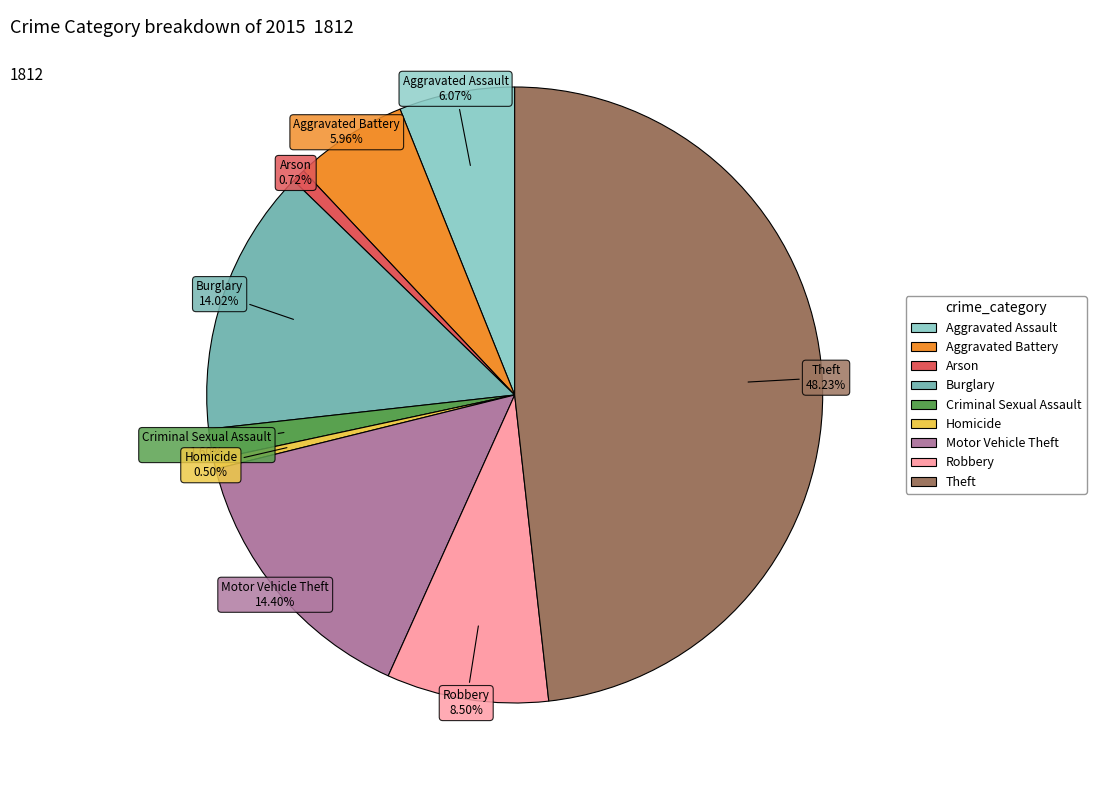

The Motor Vehicle Theft slice represents 8% of the pie. True or false?

False